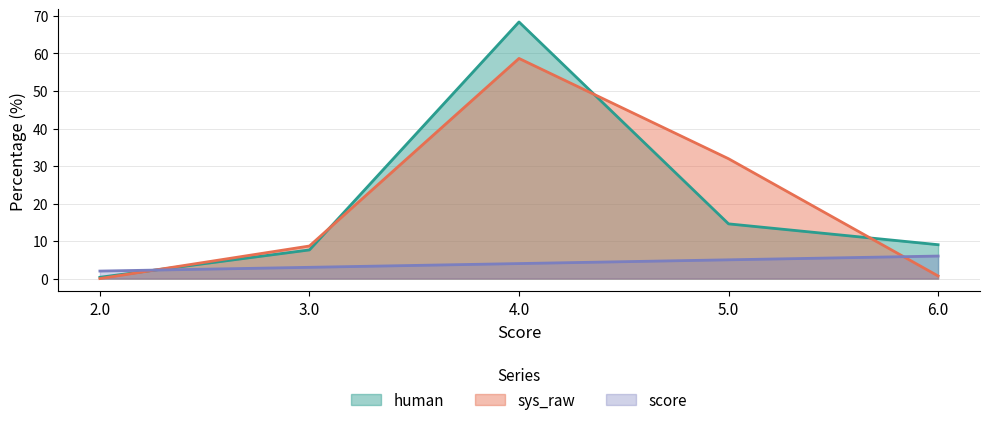

After their last crossing, which series has the higher values: sys_raw or human?

human